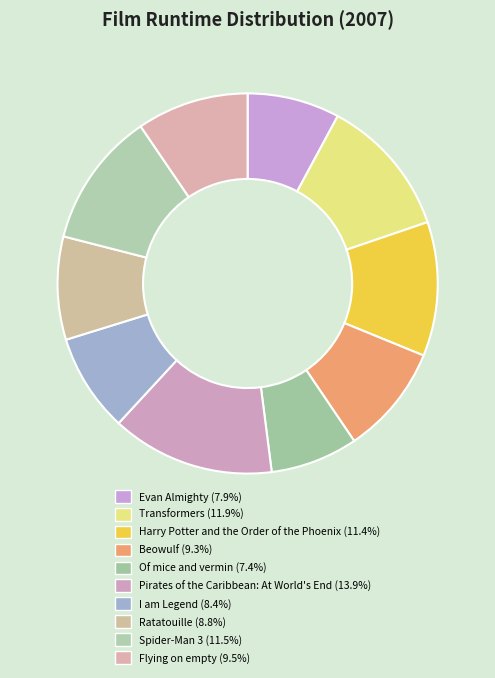

How many slices are in this pie chart?

10